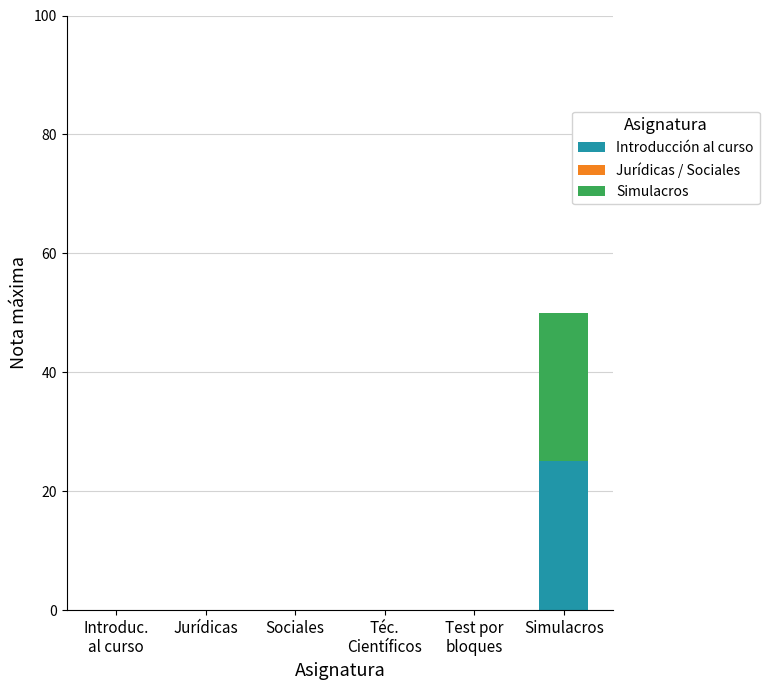

Count the number of categories in the chart.

6